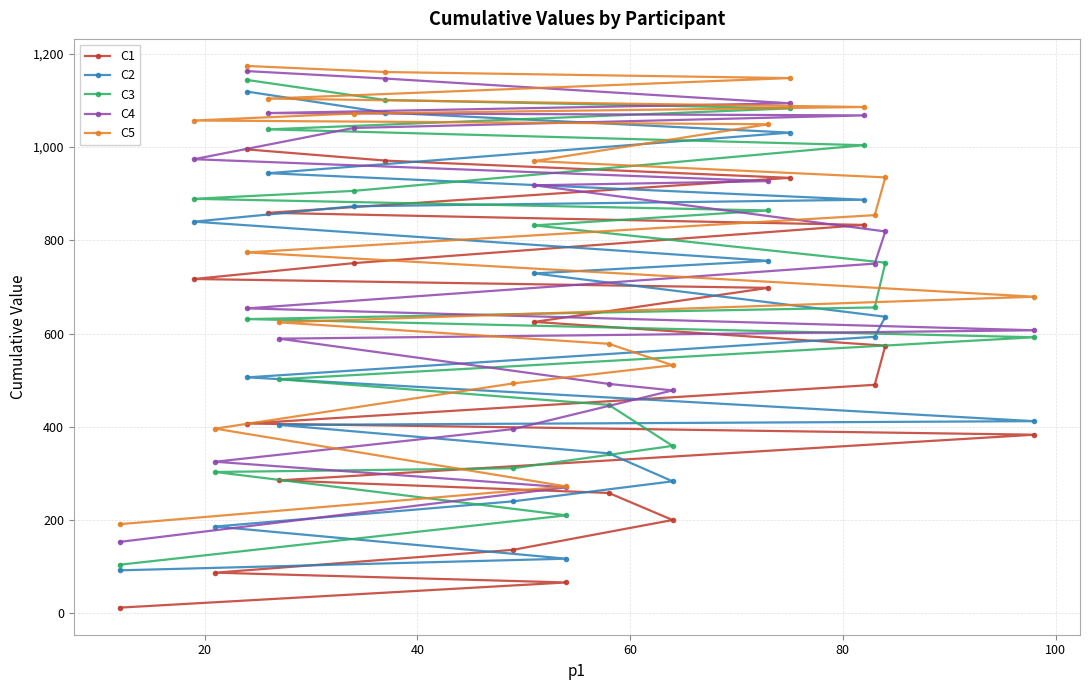

True or false: C1 and C5 intersect in this chart.

False